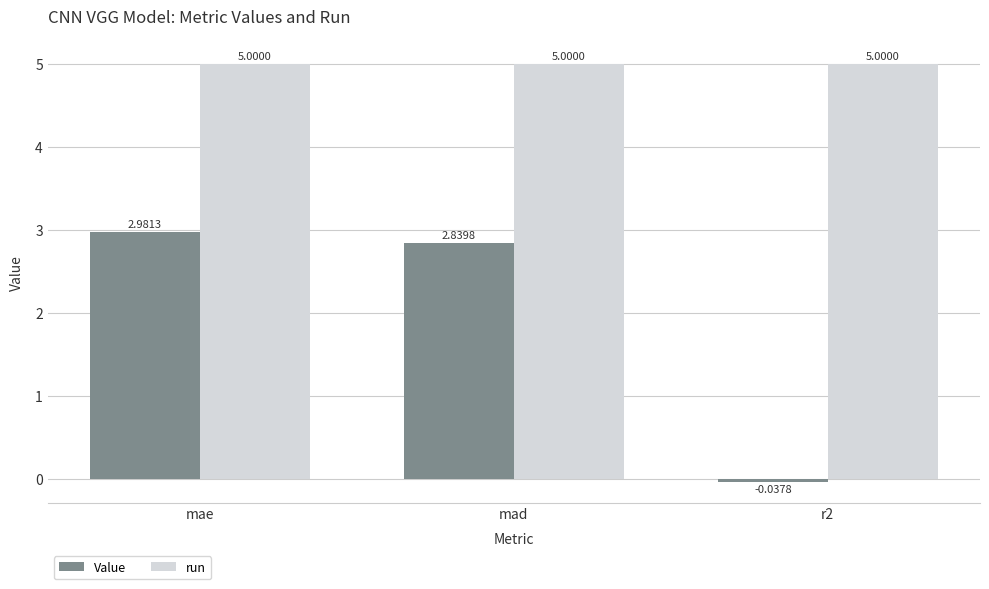

Which series has the largest total across all categories?

run